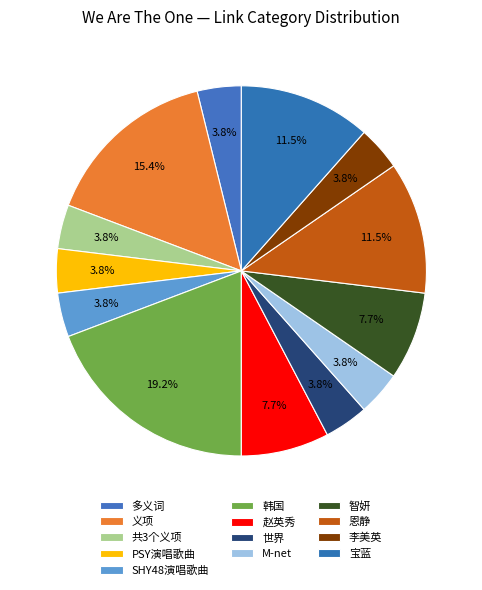

Between 共3个义项 and 赵英秀, which is larger?

赵英秀